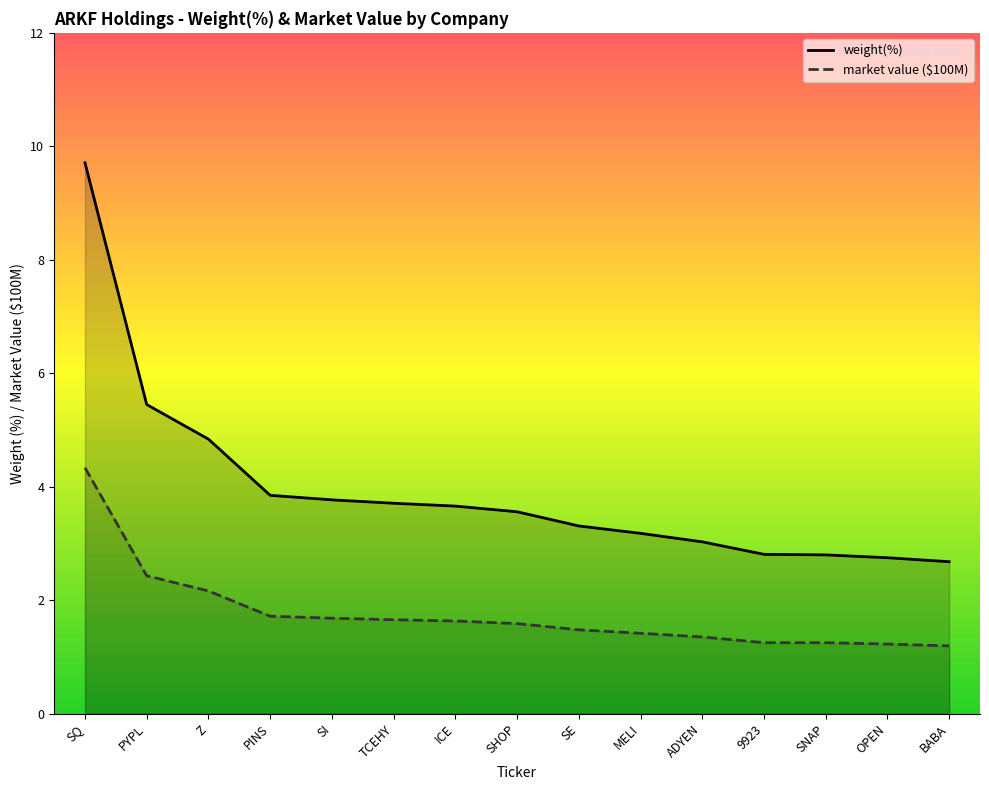

How many values are below 3?

4